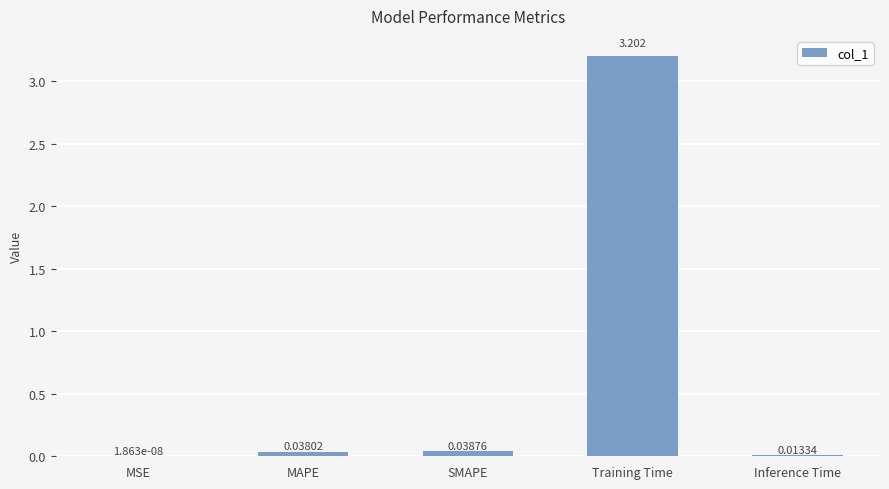

Where is the data nearest to the value 1?

SMAPE